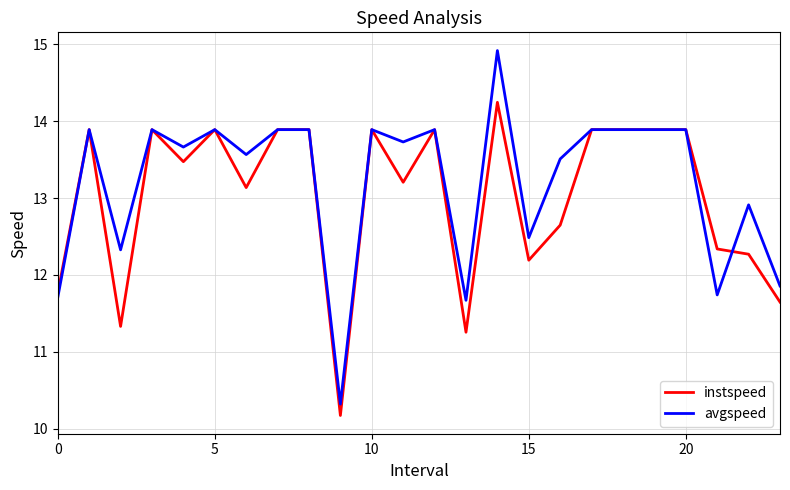

List the series in order of their peak value, lowest first.

instspeed, avgspeed